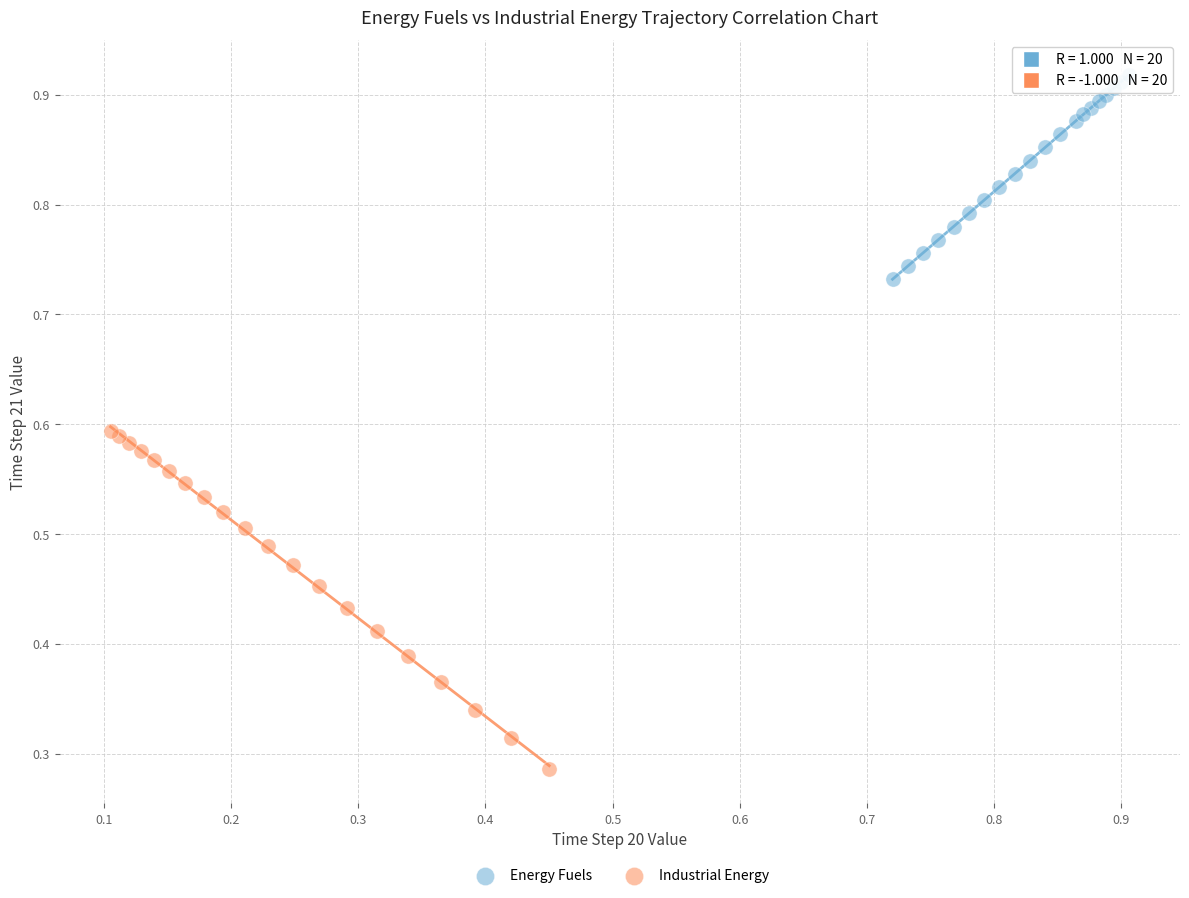

Which series contains the lowest Y value?

Industrial Energy